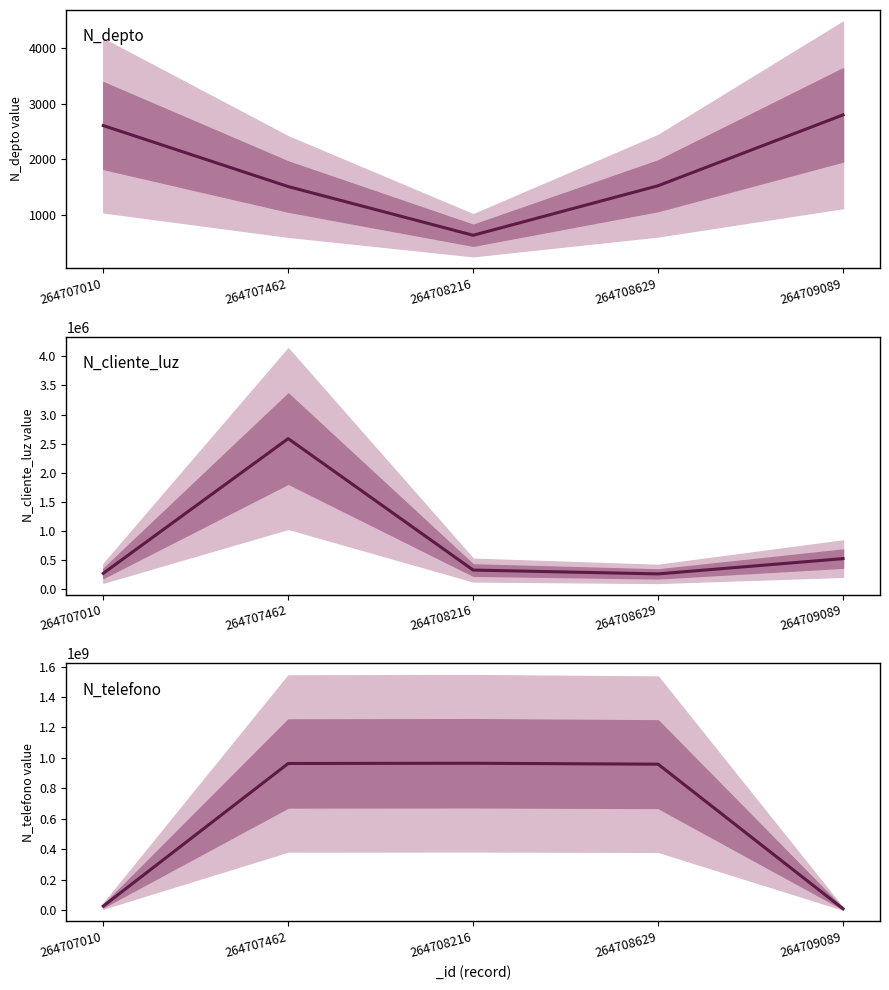

Which series changed the most between 264708216 and 264708629?

N_telefono